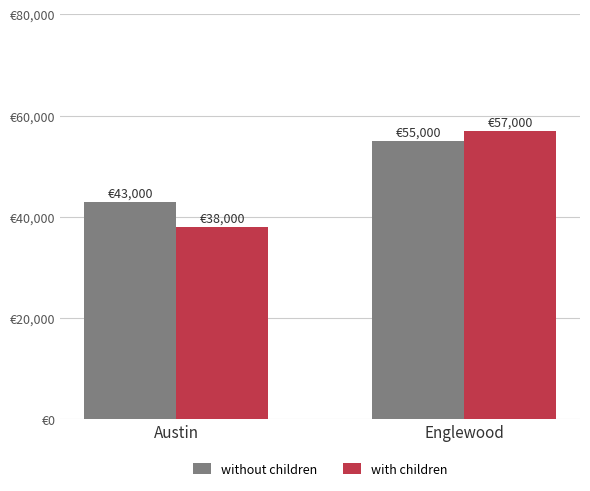

What is the sum of the without children values at Englewood and Austin?

98000